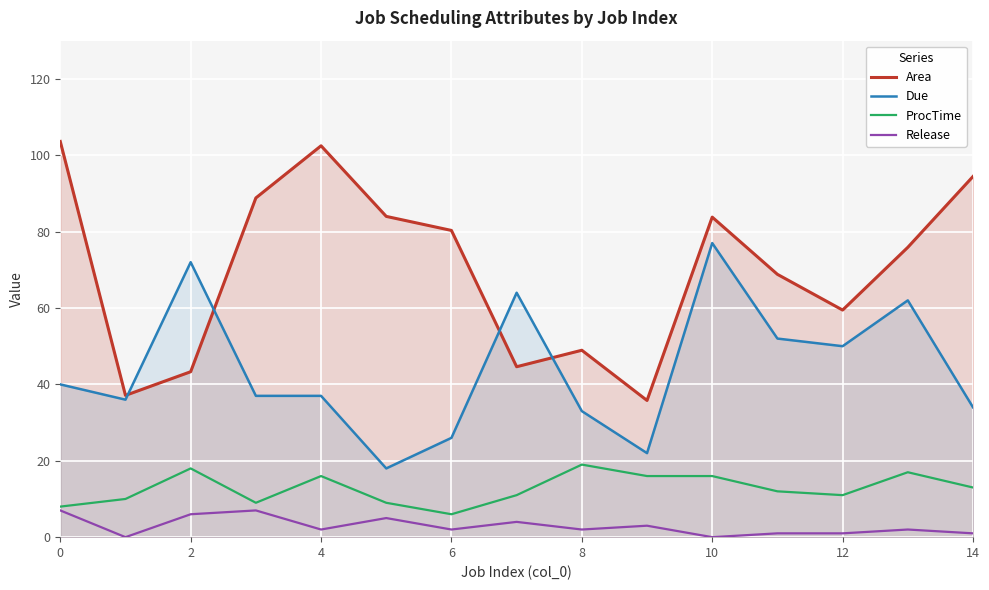

The Area series shows 48.5 at 9. True or false?

False